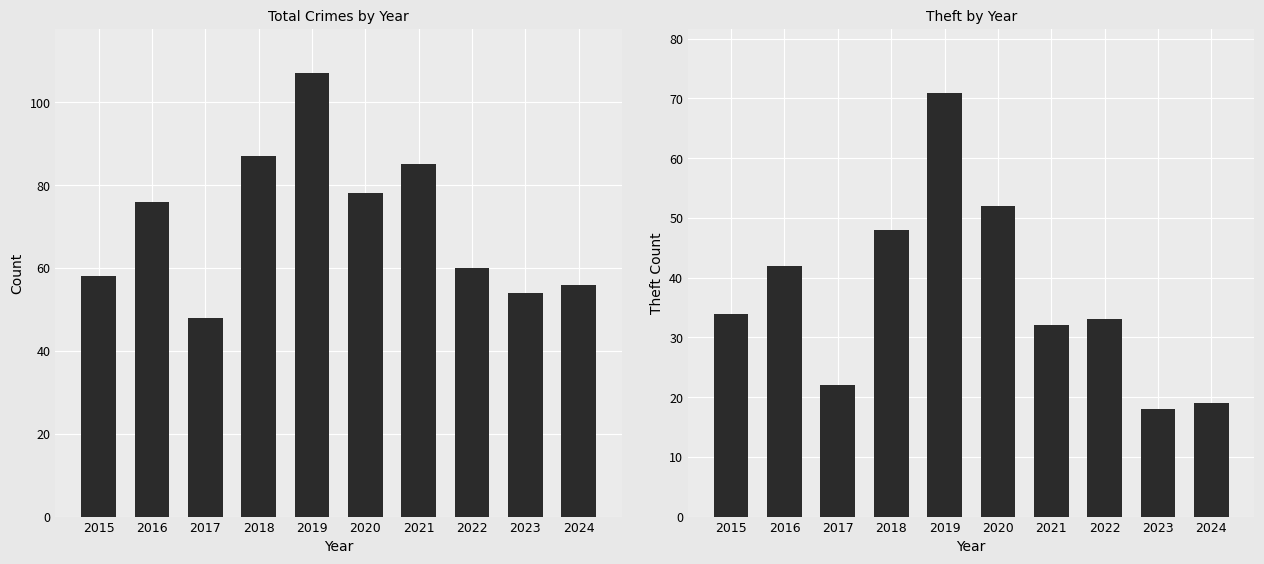

Which category has the lowest value in the Theft series?

2023